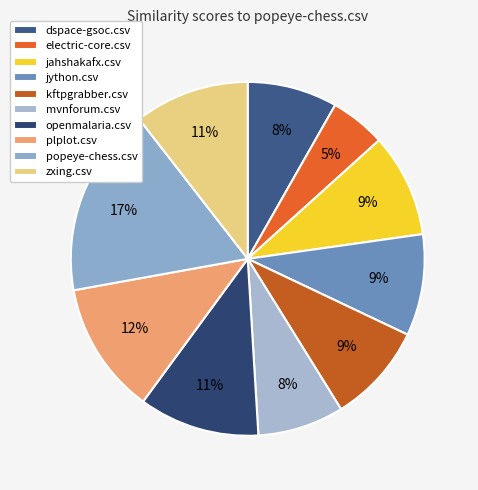

Is there a majority slice in this chart?

No